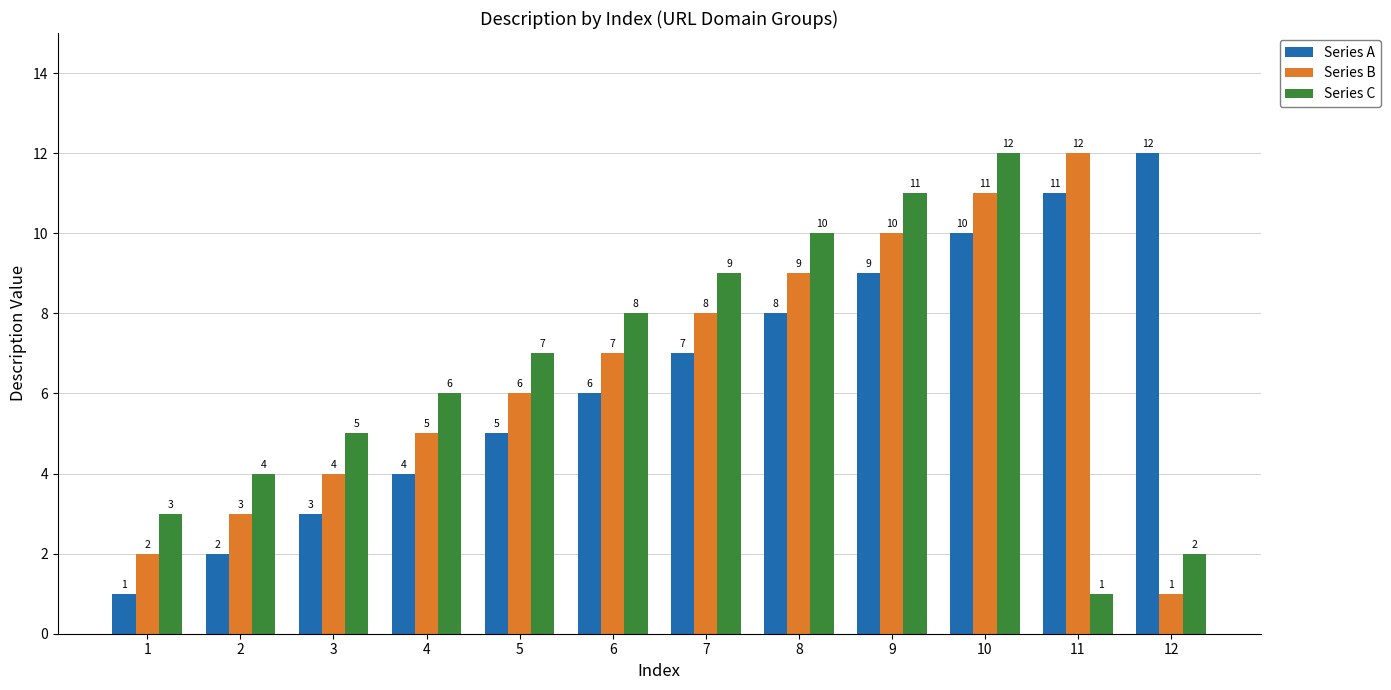

How many bars are there in total?

36